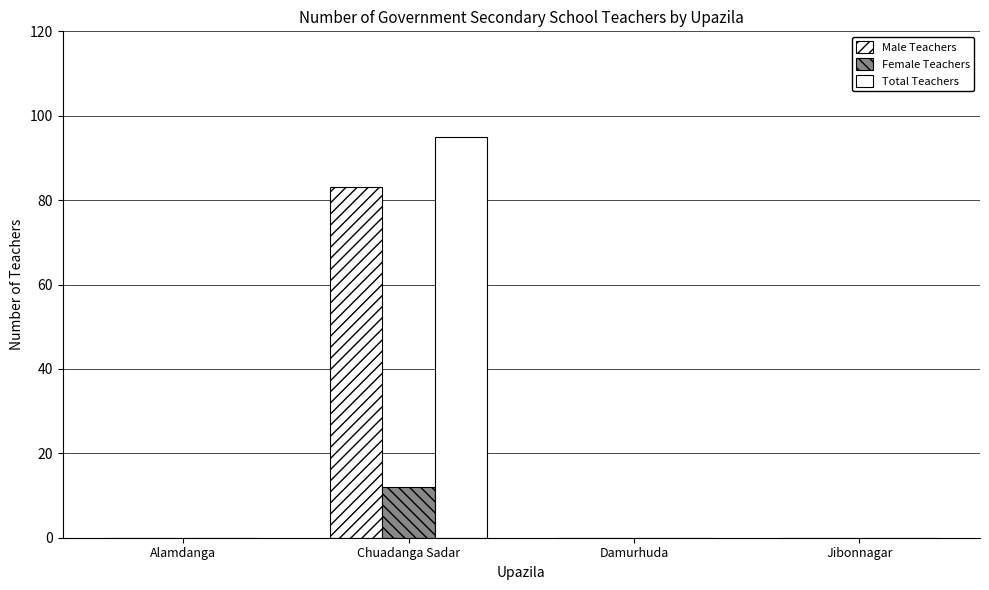

Rank the categories by Total Teachers value from highest to lowest.

Chuadanga Sadar, Alamdanga, Damurhuda, Jibonnagar